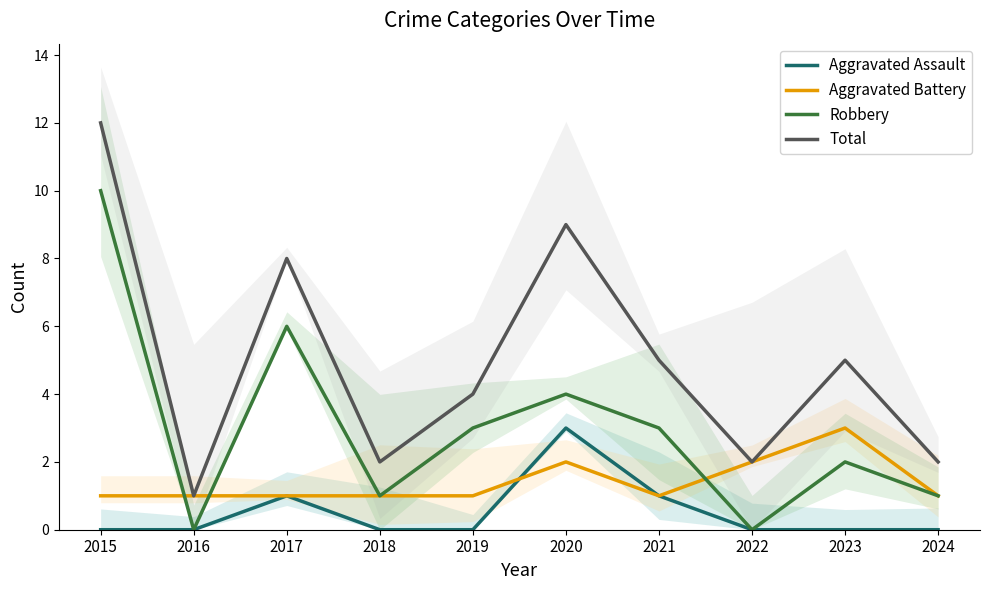

Rank the series by their maximum value, from highest to lowest.

Total, Robbery, Aggravated Assault, Aggravated Battery